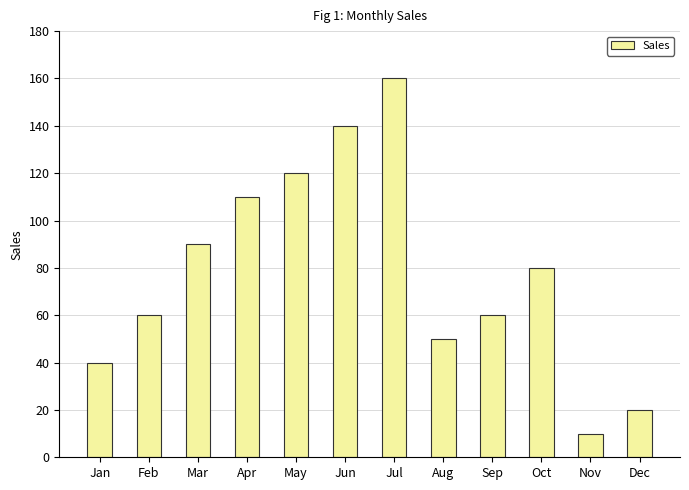

Reading left to right, extract all data points from this chart.

Jan=40	Feb=60	Mar=90	Apr=110	May=120	Jun=140	Jul=160	Aug=50	Sep=60	Oct=80	Nov=10	Dec=20